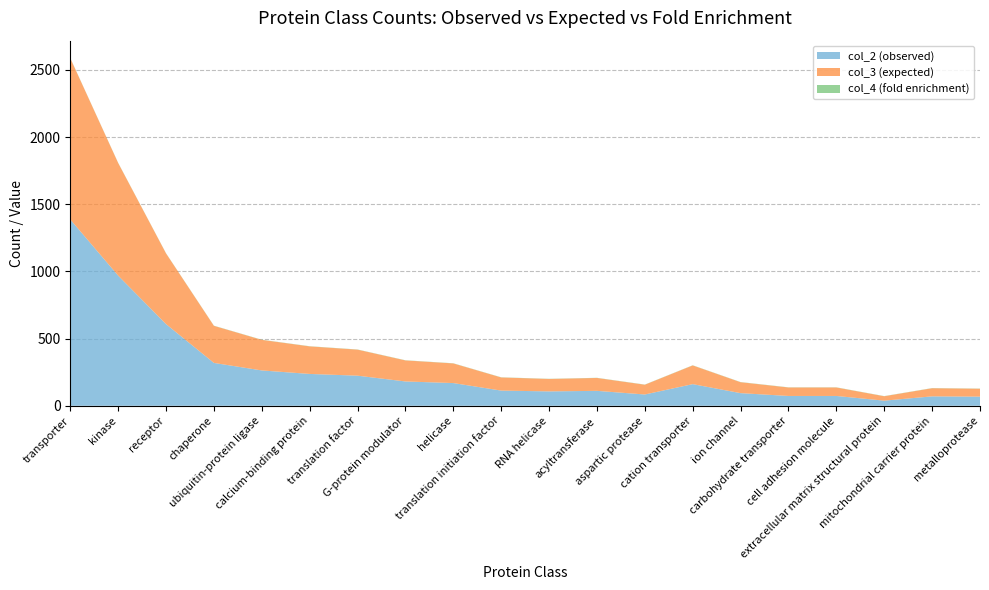

Reading left to right, transcribe all the data shown in this chart.

col_2 (observed): transporter=1387.0	kinase=969.0	receptor=608.0	chaperone=319.0	ubiquitin-protein ligase=263.0	calcium-binding protein=237.0	translation factor=224.0	G-protein modulator=181.0	helicase=169.0	translation initiation factor=113.0	RNA helicase=107.0	acyltransferase=111.0	aspartic protease=84.0	cation transporter=161.0	ion channel=94.0	carbohydrate transporter=73.0	cell adhesion molecule=73.0	extracellular matrix structural protein=38.0	mitochondrial carrier protein=70.0	metalloprotease=68.0
col_3 (expected): transporter=1200.7	kinase=838.9	receptor=526.3	chaperone=276.1	ubiquitin-protein ligase=227.7	calcium-binding protein=205.2	translation factor=193.9	G-protein modulator=156.7	helicase=146.3	translation initiation factor=97.8	RNA helicase=92.6	acyltransferase=96.1	aspartic protease=72.7	cation transporter=139.4	ion channel=81.4	carbohydrate transporter=63.2	cell adhesion molecule=63.2	extracellular matrix structural protein=32.9	mitochondrial carrier protein=60.6	metalloprotease=58.9
col_4 (fold enrichment): transporter=1.2	kinase=1.2	receptor=1.2	chaperone=1.2	ubiquitin-protein ligase=1.2	calcium-binding protein=1.2	translation factor=1.2	G-protein modulator=1.2	helicase=1.2	translation initiation factor=1.2	RNA helicase=1.2	acyltransferase=1.2	aspartic protease=1.2	cation transporter=1.2	ion channel=1.2	carbohydrate transporter=1.2	cell adhesion molecule=1.2	extracellular matrix structural protein=1.2	mitochondrial carrier protein=1.2	metalloprotease=1.2